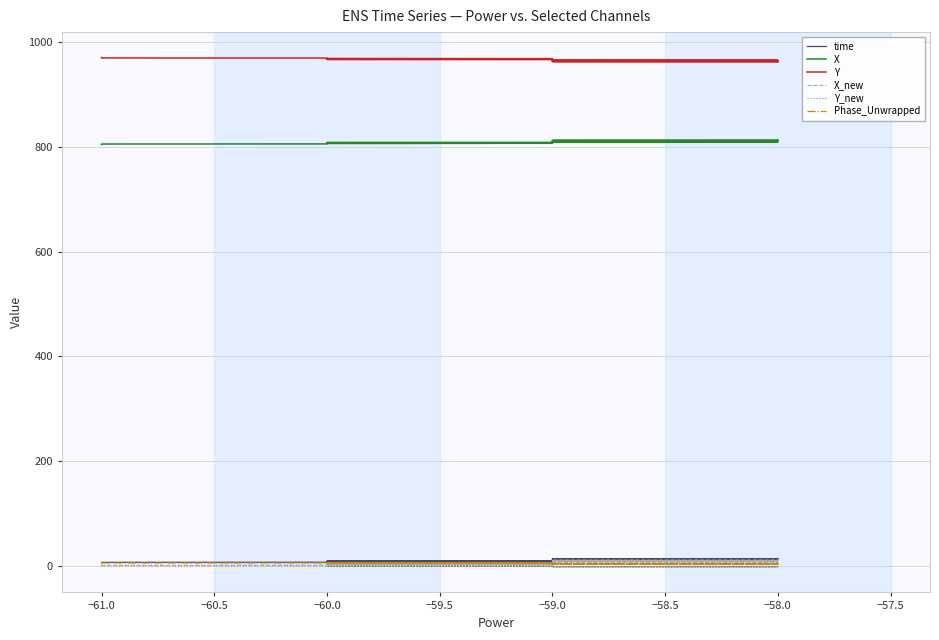

At how many categories does at least one series exceed 559?

40